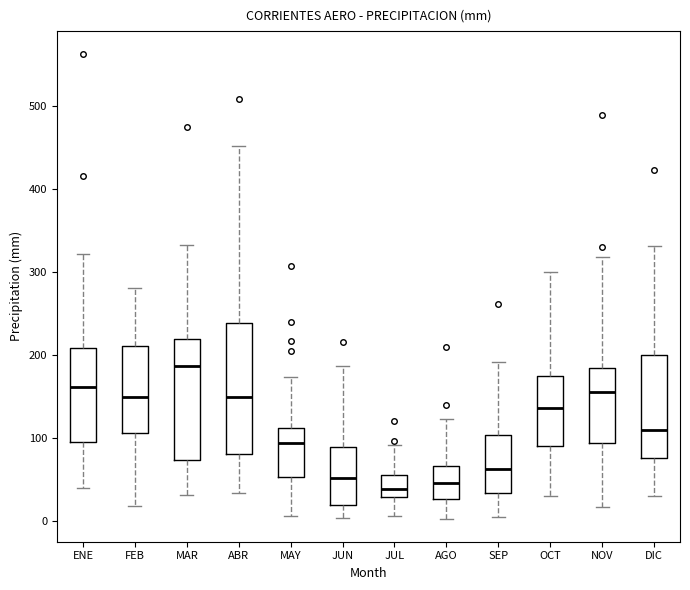

Reading left to right, transcribe this box plot: for each box, give where its median line is, the range the box spans, and where its two whiskers end, as read against the y-axis. The values are not printed on the chart, so give them approximately, as read against the axis.

ENE: median 160, box 100 to 210, whiskers 40 to 320
FEB: median 150, box 110 to 210, whiskers 20 to 280
MAR: median 190, box 70 to 220, whiskers 30 to 330
ABR: median 150, box 80 to 240, whiskers 30 to 450
MAY: median 90, box 50 to 110, whiskers 10 to 170
JUN: median 50, box 20 to 90, whiskers 0 to 190
JUL: median 40, box 30 to 50, whiskers 10 to 90
AGO: median 50, box 30 to 70, whiskers 0 to 120
SEP: median 60, box 30 to 100, whiskers 0 to 190
OCT: median 140, box 90 to 170, whiskers 30 to 300
NOV: median 160, box 90 to 180, whiskers 20 to 320
DIC: median 110, box 70 to 200, whiskers 30 to 330